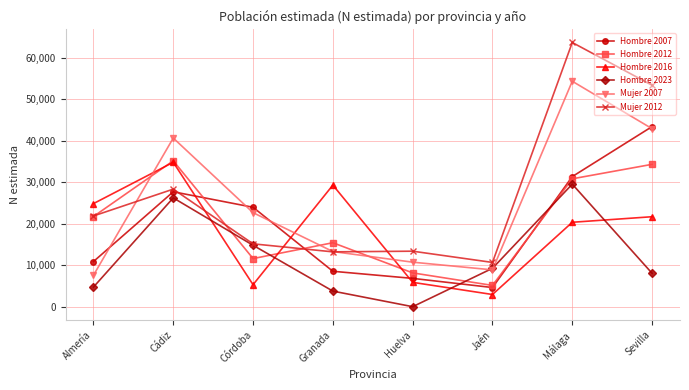

At which category does Hombre 2016 reach its first local valley?

Córdoba